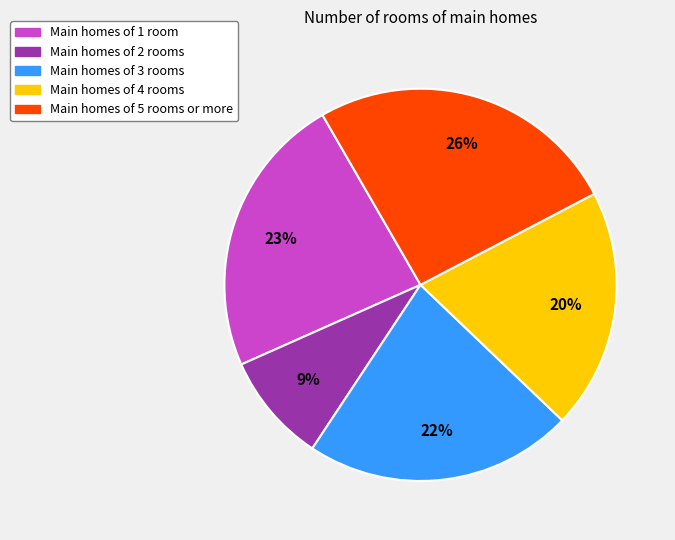

Does any single category account for the majority?

No